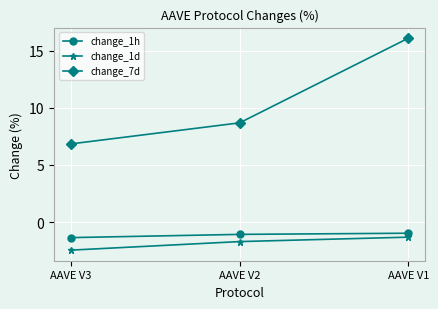

How many data points in change_7d are above 8?

2